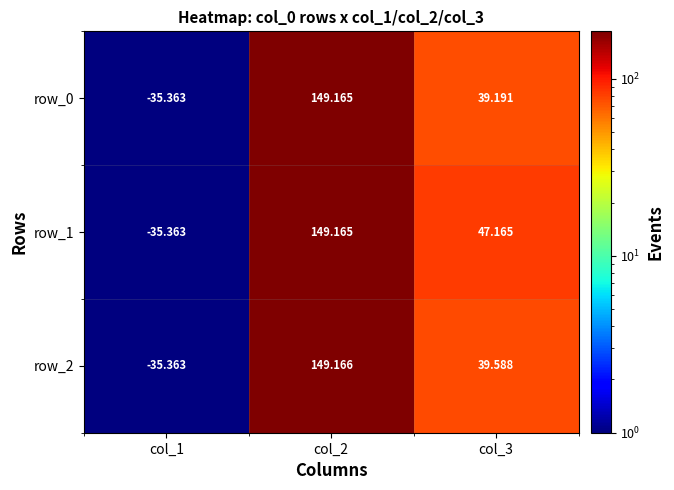

What is the total value across all series at col_3?

125.9